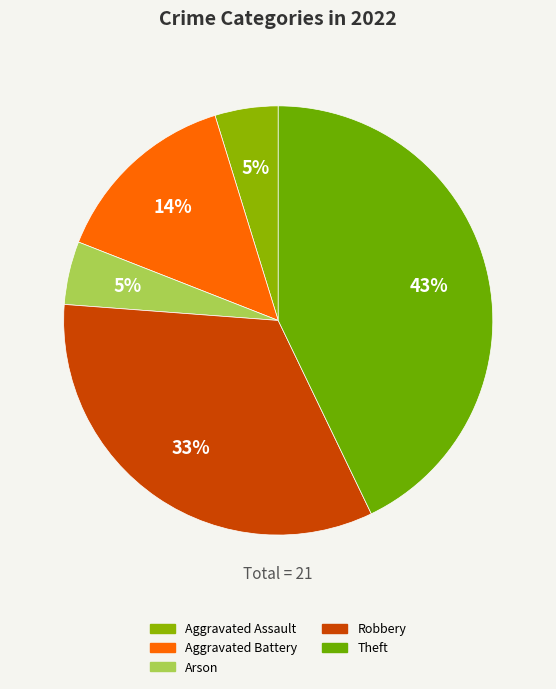

Combined, do Robbery and Arson account for over 50%?

No